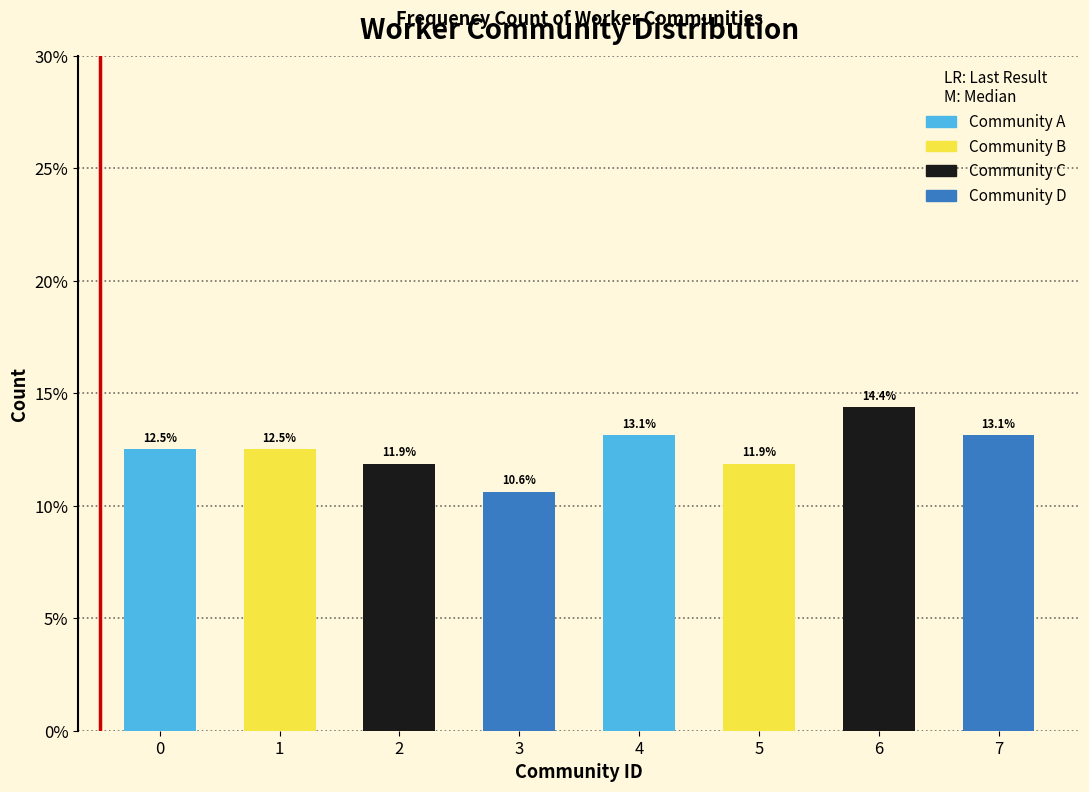

Are the bars horizontal?

No